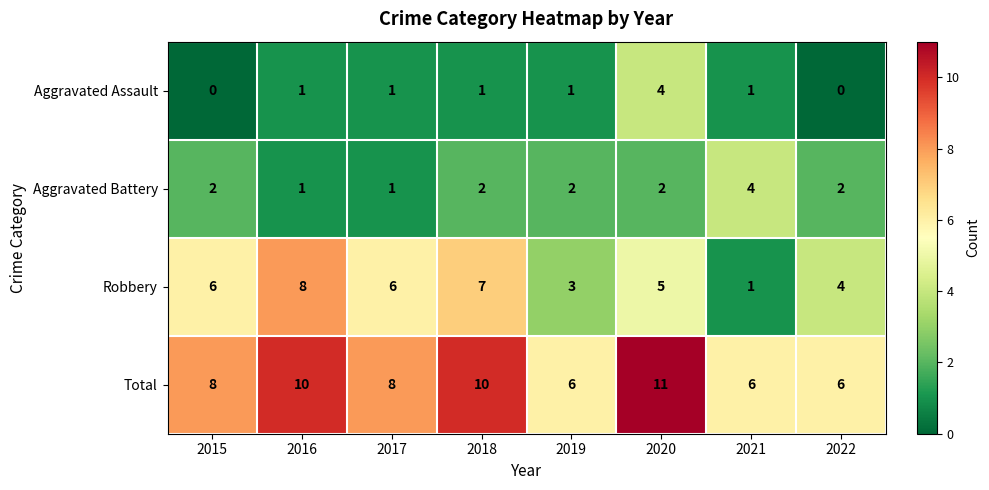

Which series has the largest total across all categories?

Total